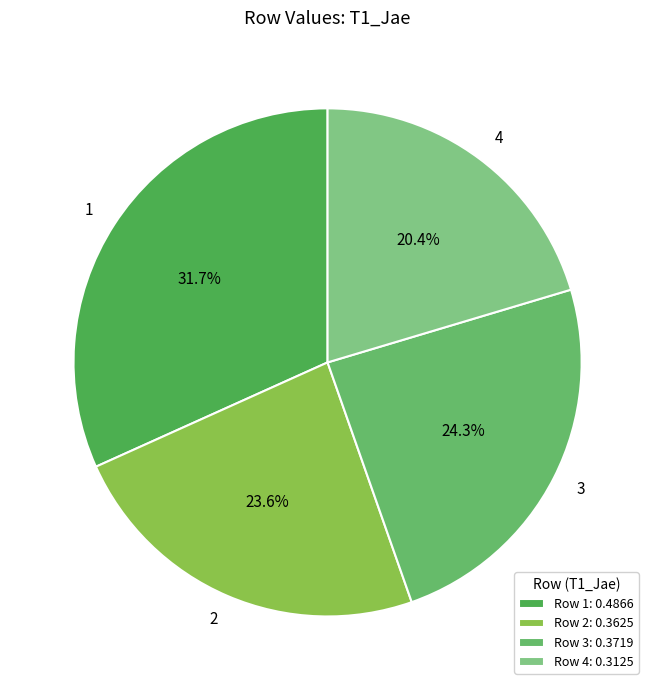

How many segments does this pie chart have?

4